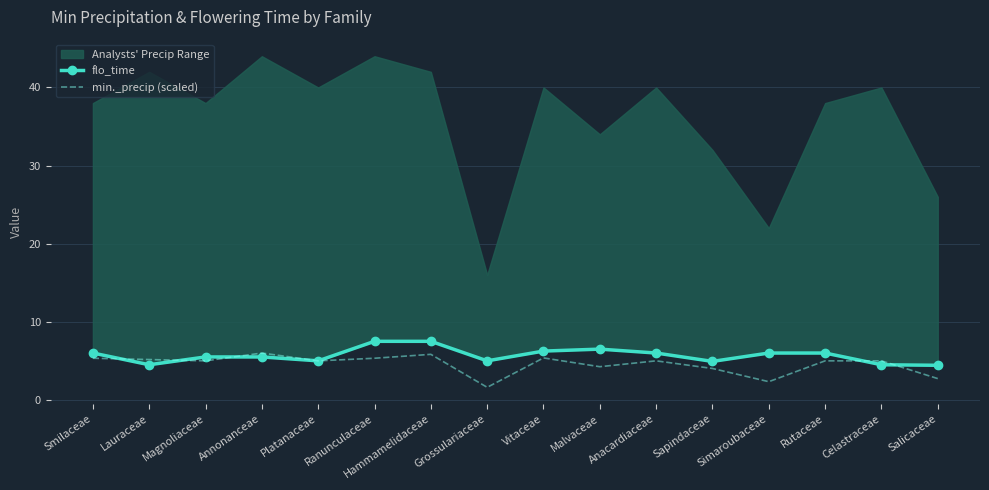

At which label does flo_time reach its peak?

Ranunculaceae